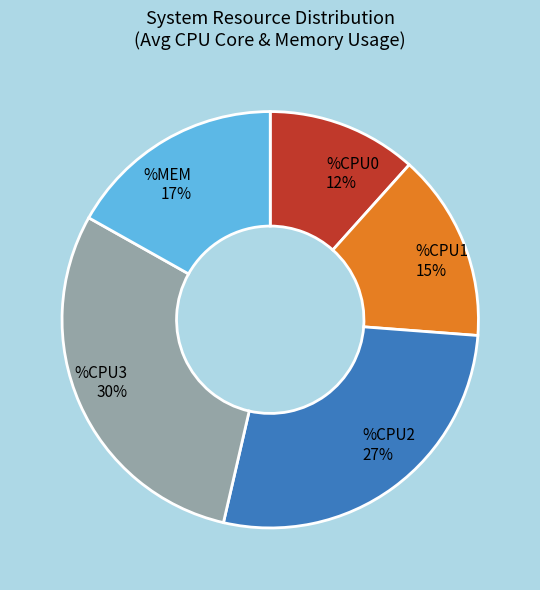

The %CPU2 slice represents 21% of the pie. True or false?

False